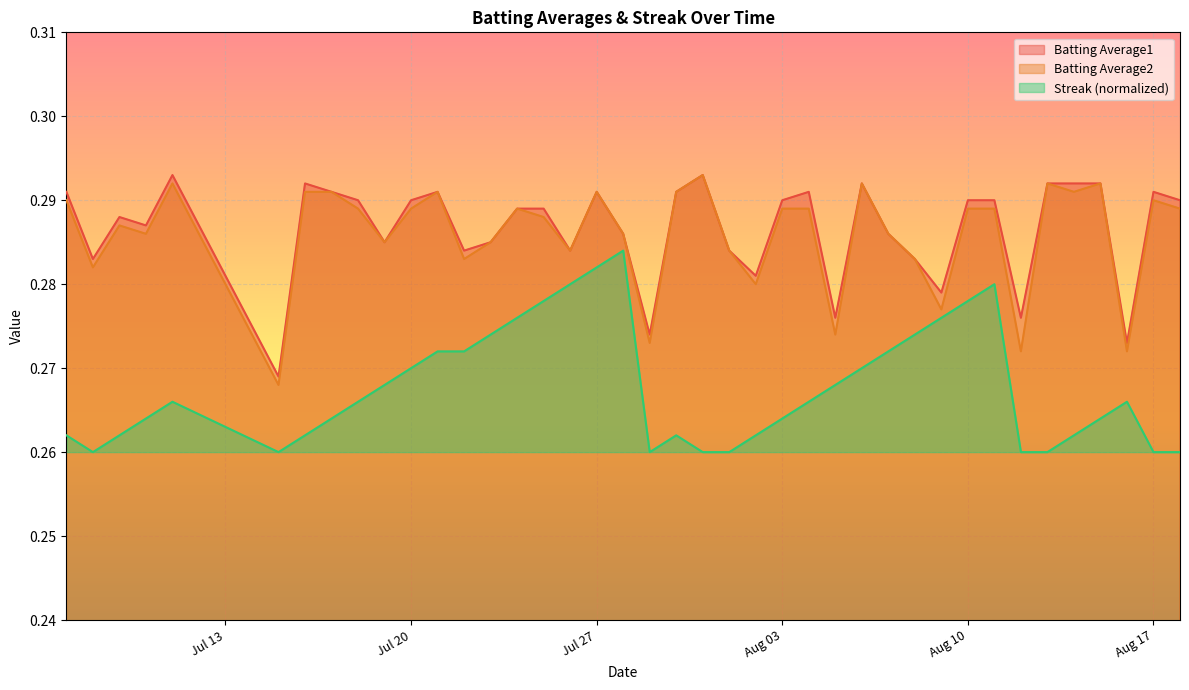

What is the maximum value shown in the chart?

0.3